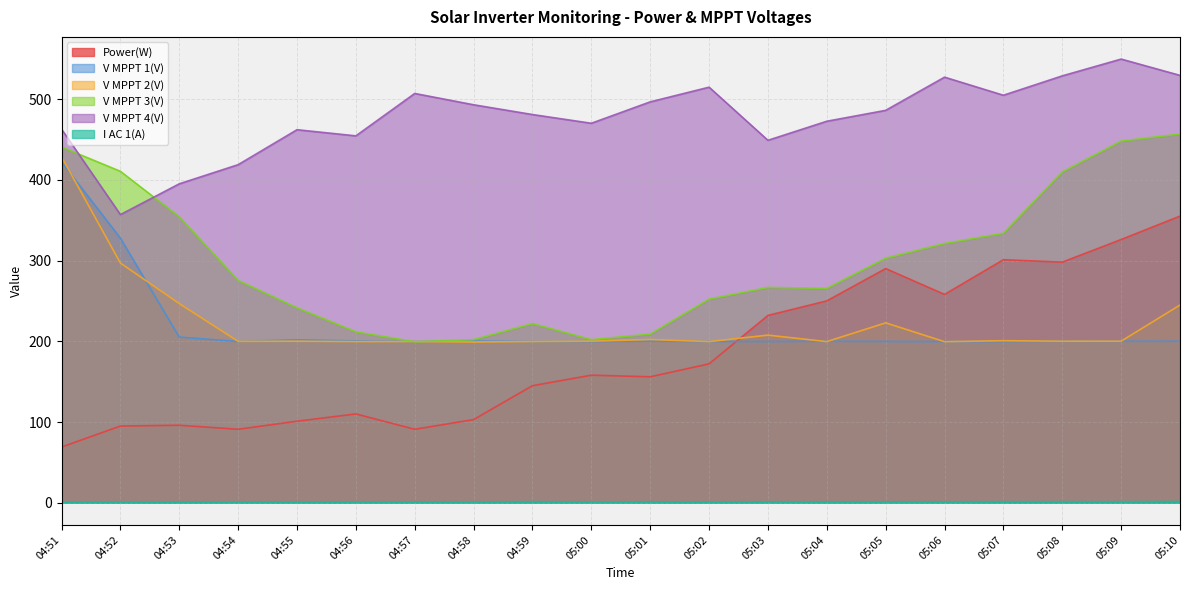

How many data points in V MPPT 3(V) are less than 275?

10